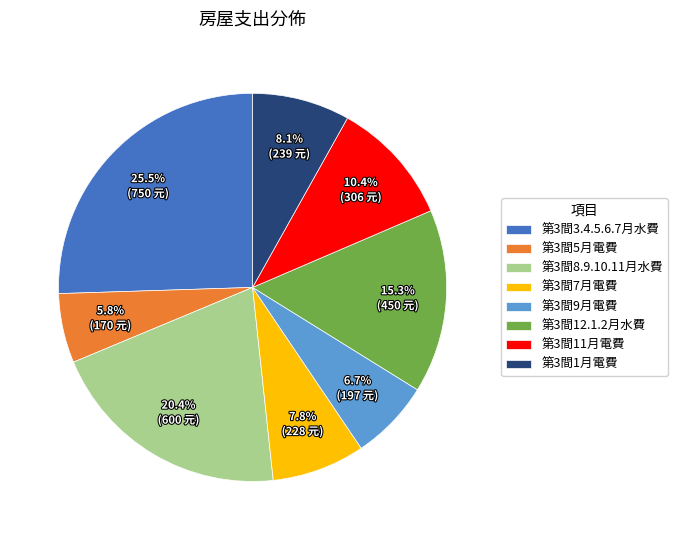

The 第3間11月電費 slice represents 1% of the pie. True or false?

False